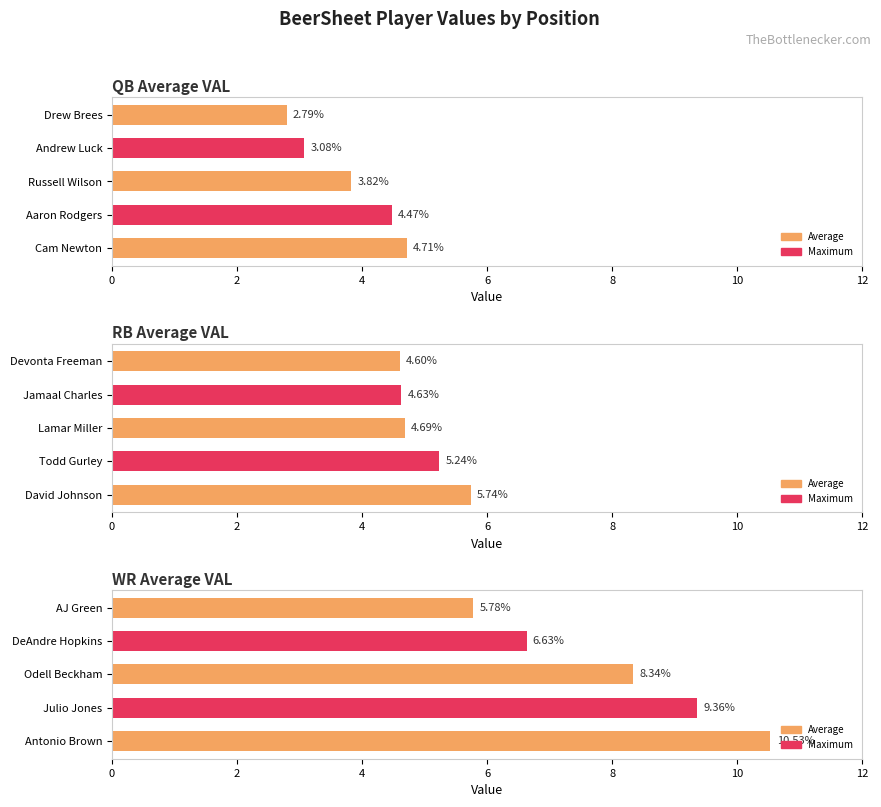

What is the value of the QB Average VAL bar at the 5th from the left?

2.8